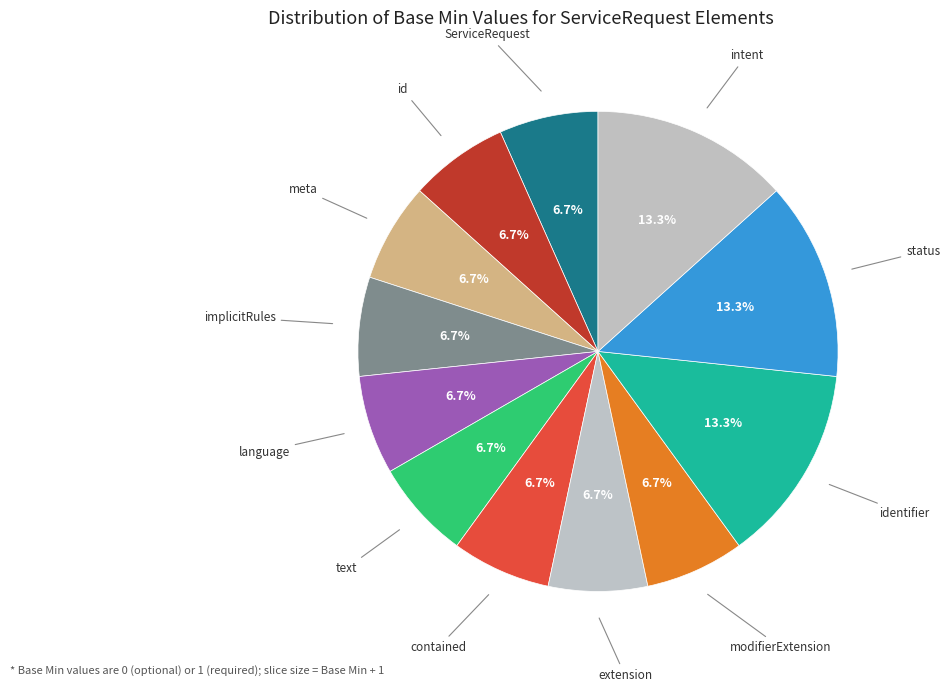

Combined, do language and extension account for over 50%?

No